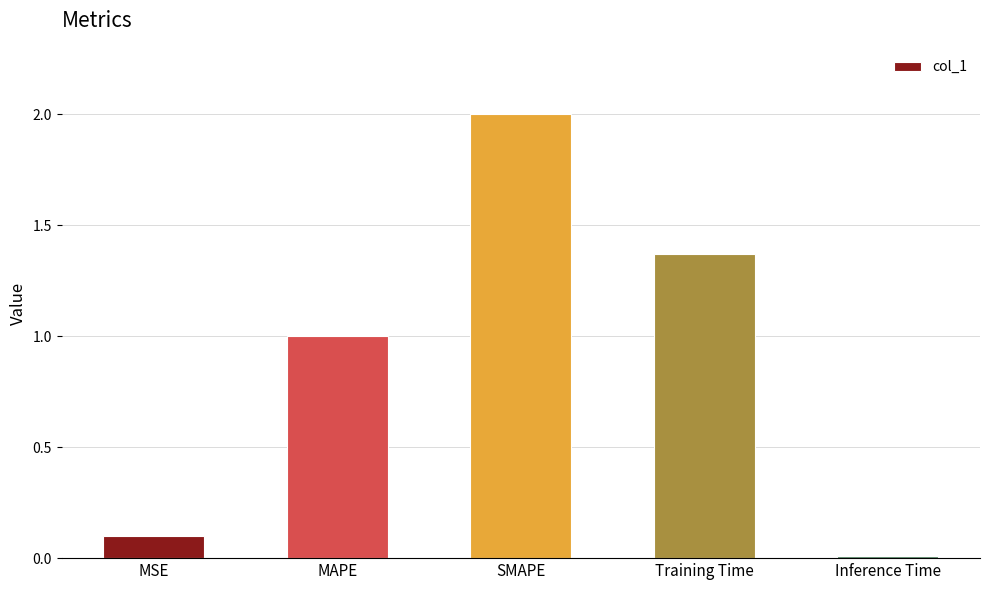

What is the label of the 5th bar from the right?

MSE